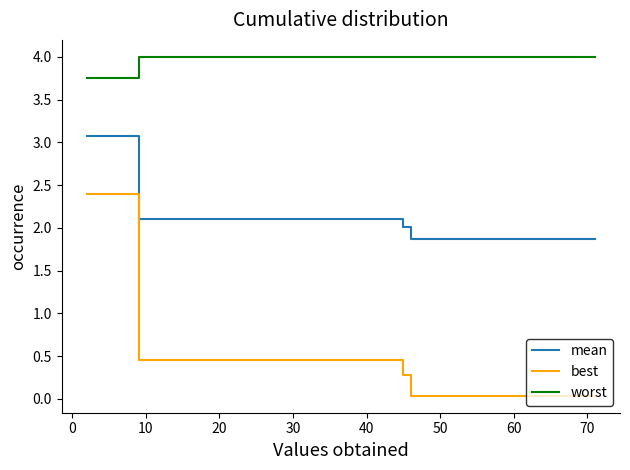

What is the lowest value of the worst series?

3.8